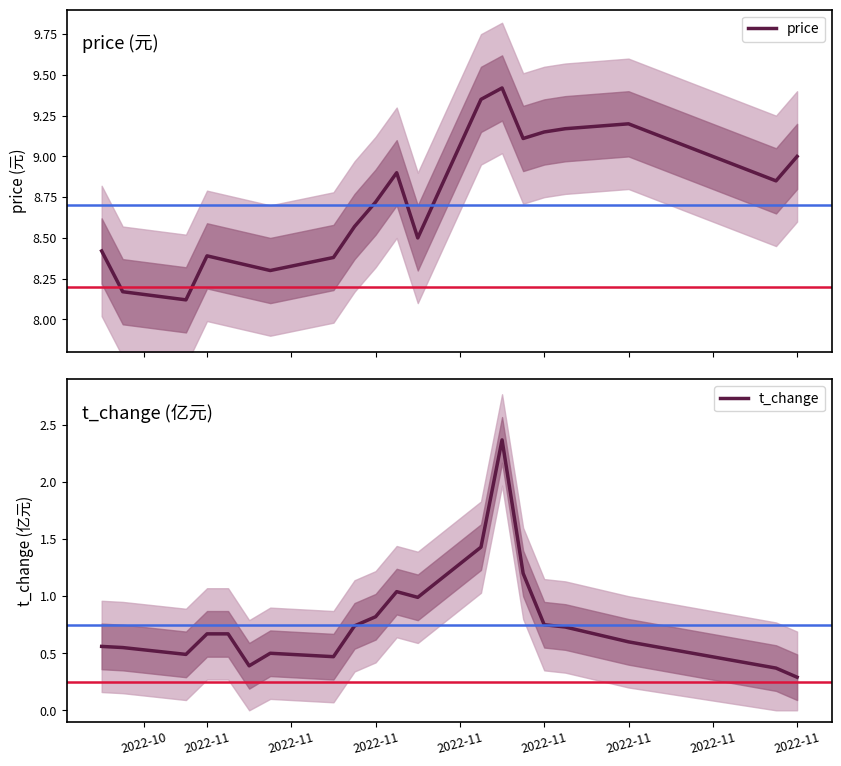

What is the average value of the t_change series?

0.8